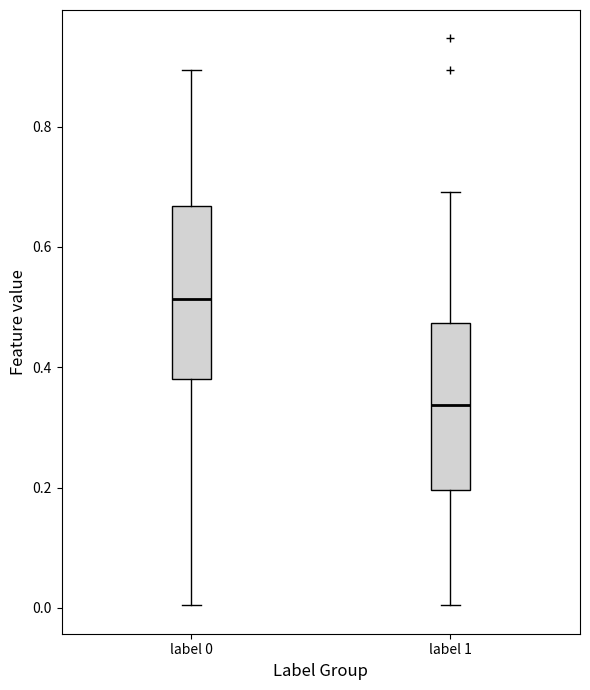

Reading left to right, read every box against the y-axis: the position of its median line, the range the box covers, and the ends of its whiskers. The values are not printed on the chart, so give them approximately, as read against the axis.

label 0: median 0.52, box 0.38 to 0.66, whiskers 0.00 to 0.90
label 1: median 0.34, box 0.20 to 0.48, whiskers 0.00 to 0.70